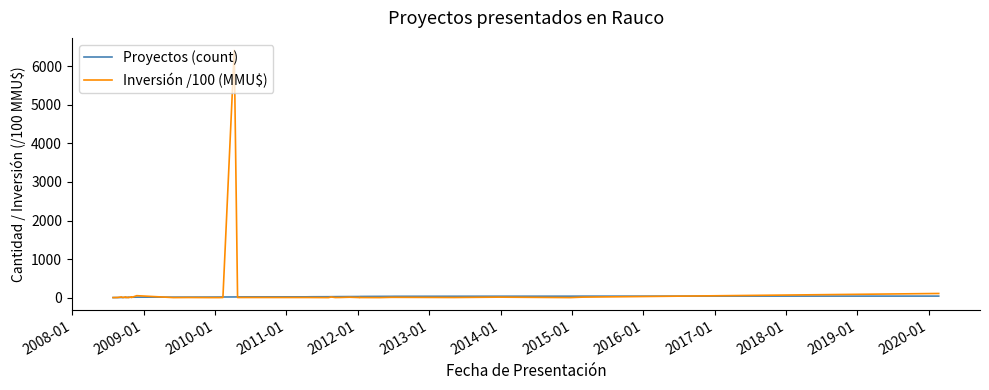

List the series in order of their peak value, lowest first.

Proyectos (count), Inversión /100 (MMU$)